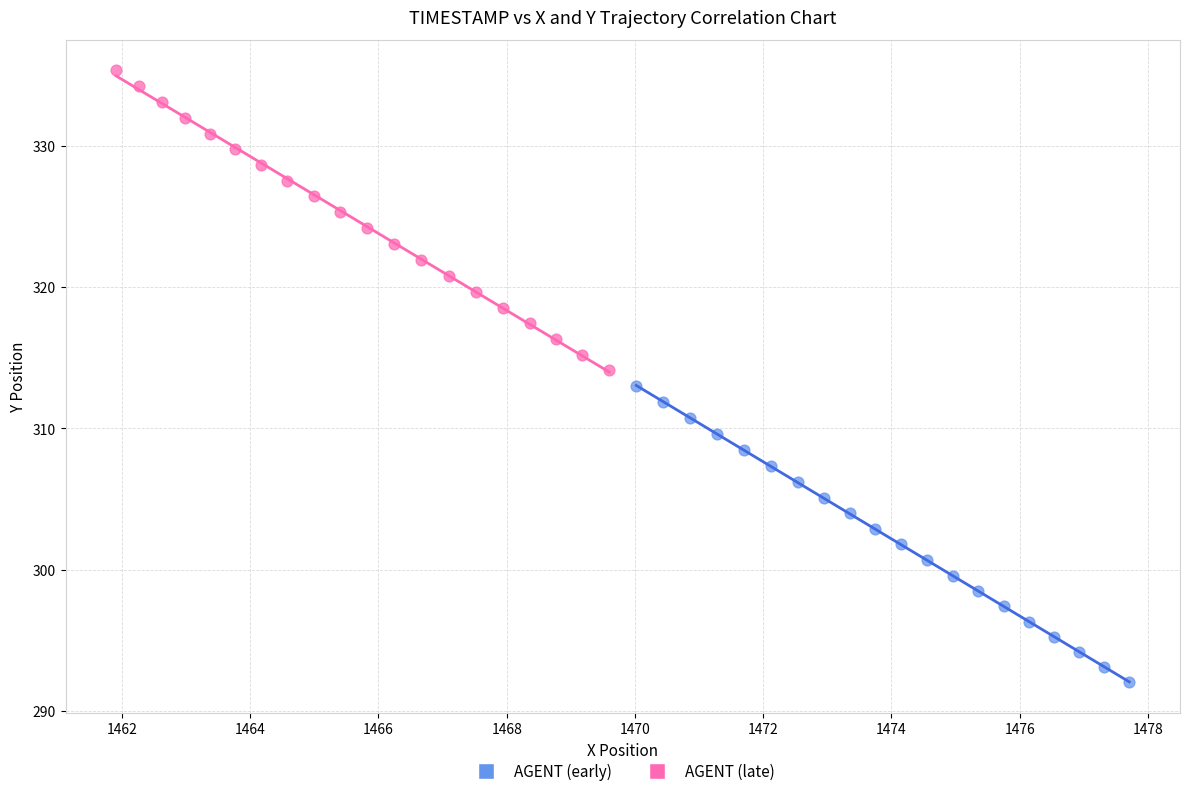

Which series reaches the minimum Y coordinate?

AGENT (early)